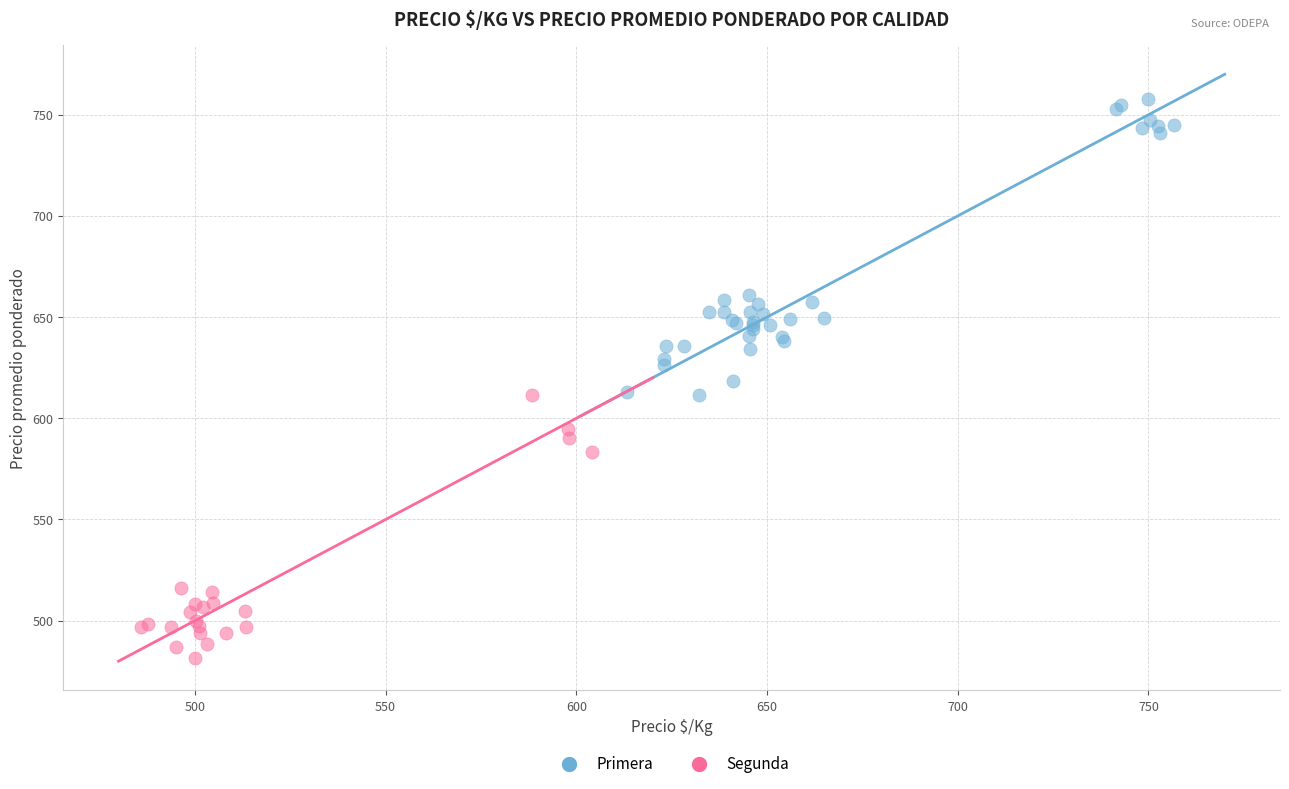

Which series has the largest Y range (max minus min)?

Primera